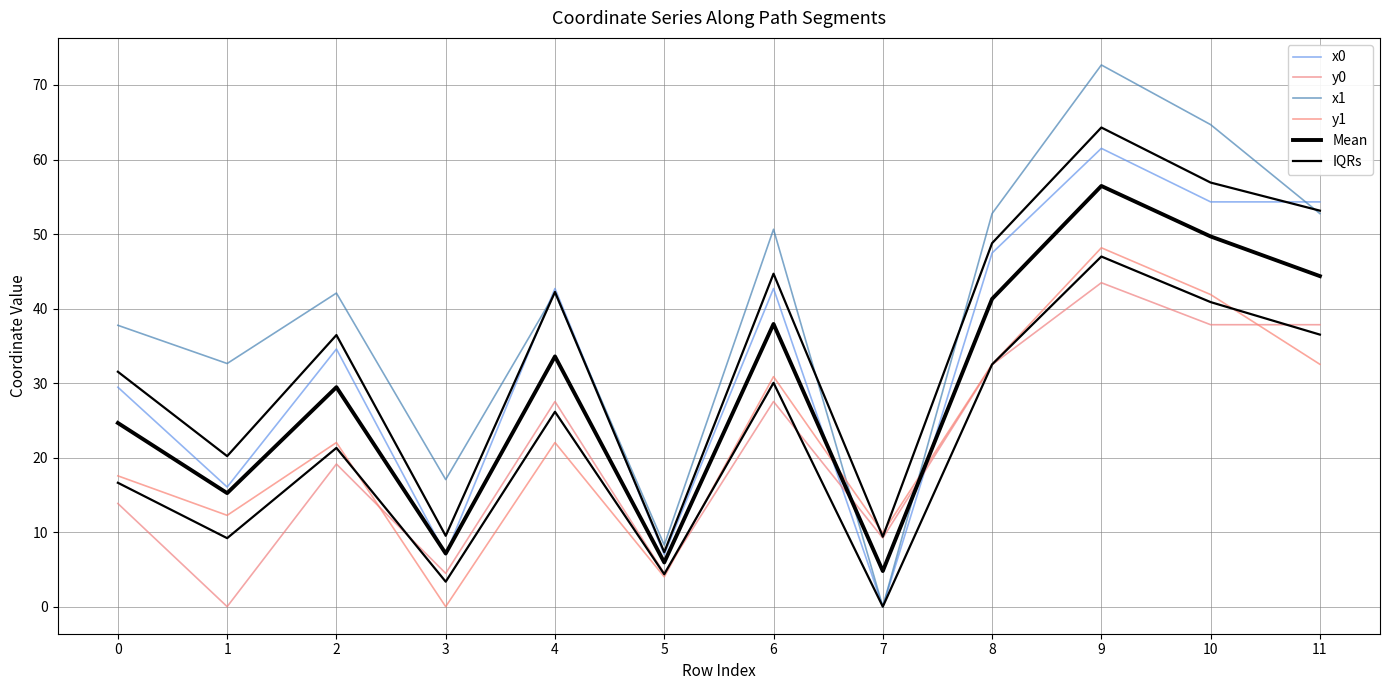

The value of x1 at 5 is 8.3. True or false?

True